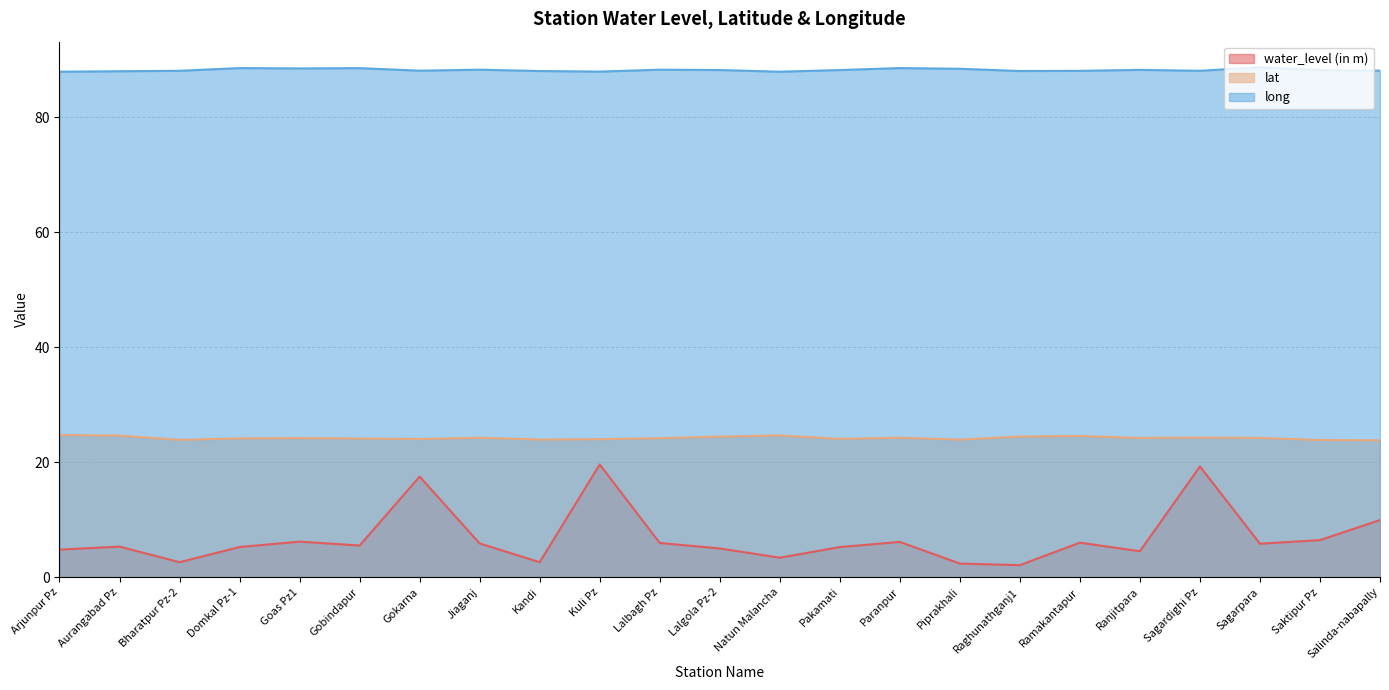

What is the difference between the maximum and minimum values in the water_level (in m) series?

17.5